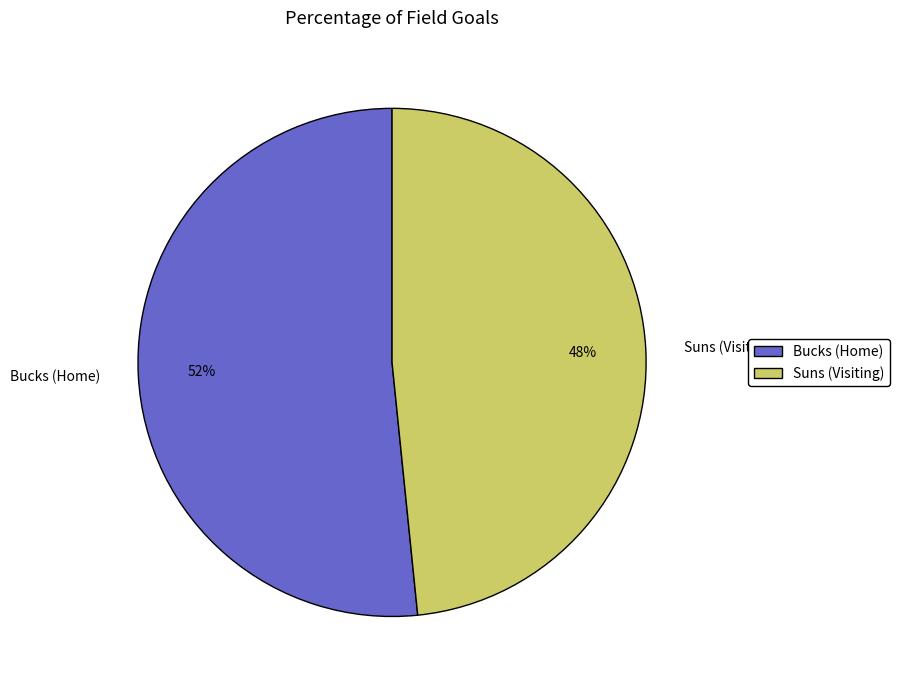

The Suns (Visiting) slice represents 57% of the pie. True or false?

False